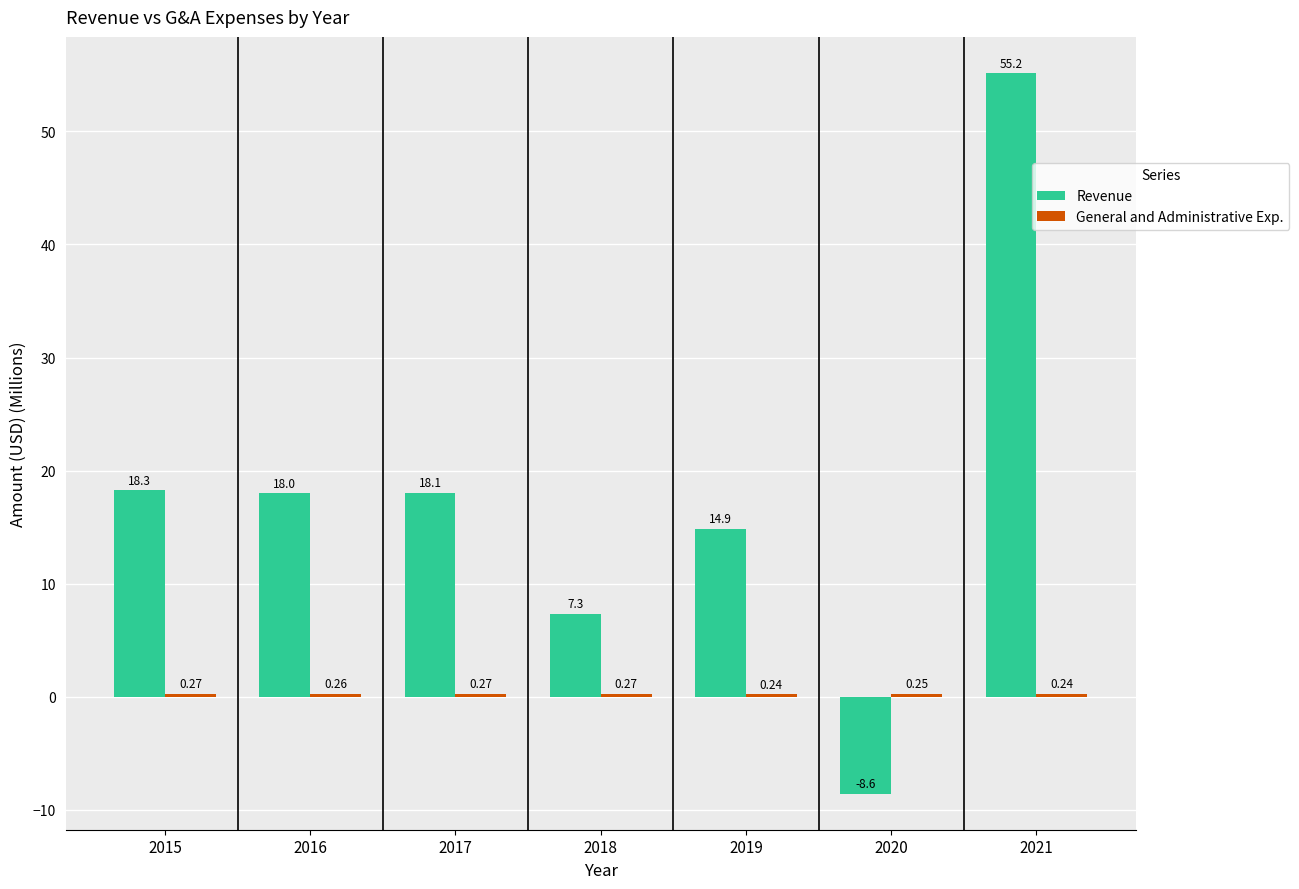

What is the difference between the maximum and minimum values in the Revenue series?

63.8